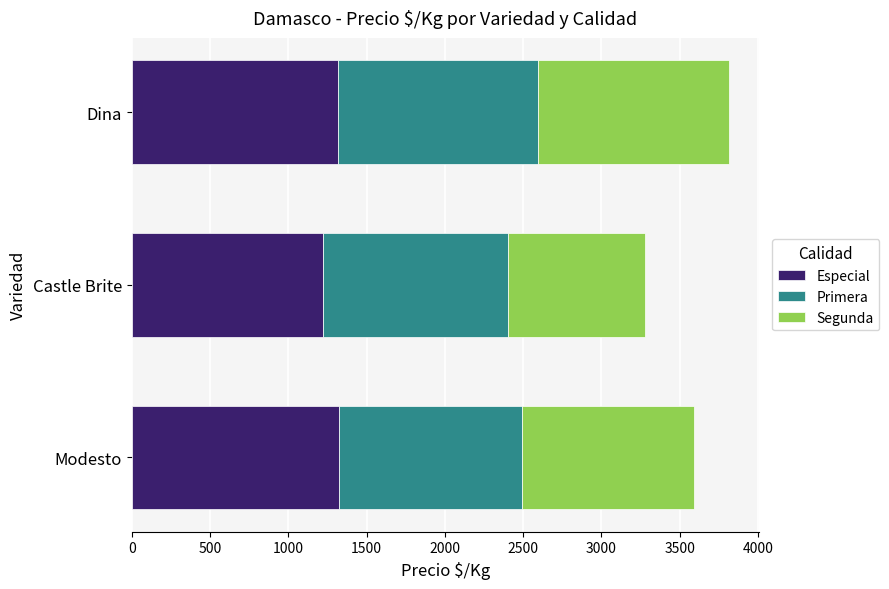

What is the total value across all series at Modesto?

3590.0